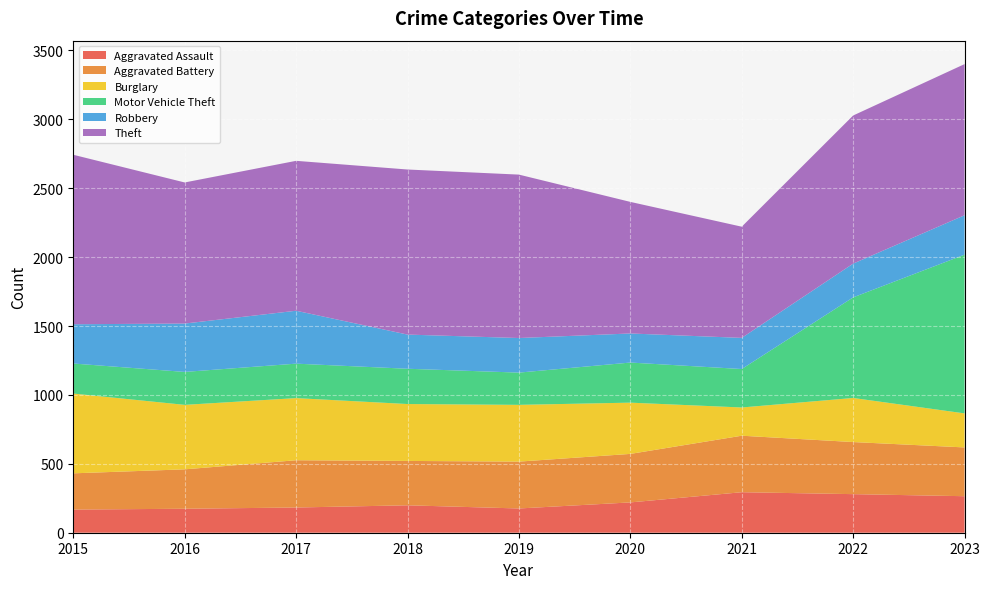

Reading left to right, list all the values displayed in this chart.

Aggravated Assault: 168	174	183	199	176	220	294	280	265
Aggravated Battery: 263	286	343	322	340	352	410	378	354
Burglary: 579	468	451	413	412	372	205	320	247
Motor Vehicle Theft: 218	239	250	256	234	291	279	730	1152
Robbery: 285	351	384	248	251	211	226	245	286
Theft: 1230	1024	1088	1198	1186	955	807	1075	1097